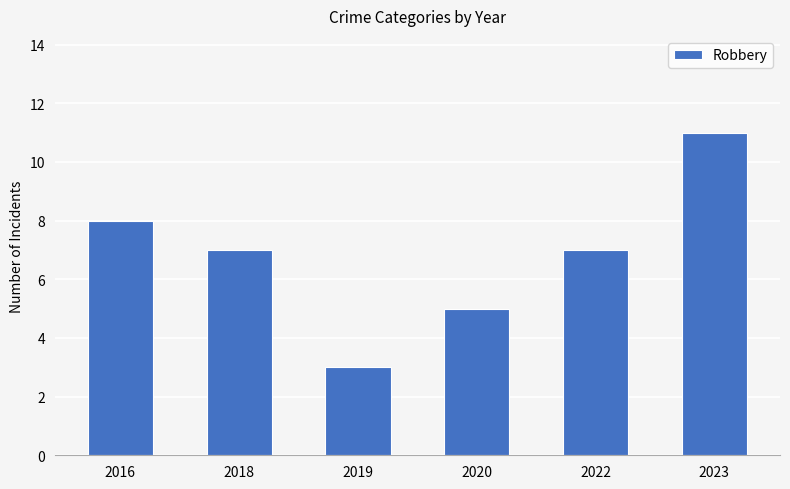

How many bars are there in total?

6